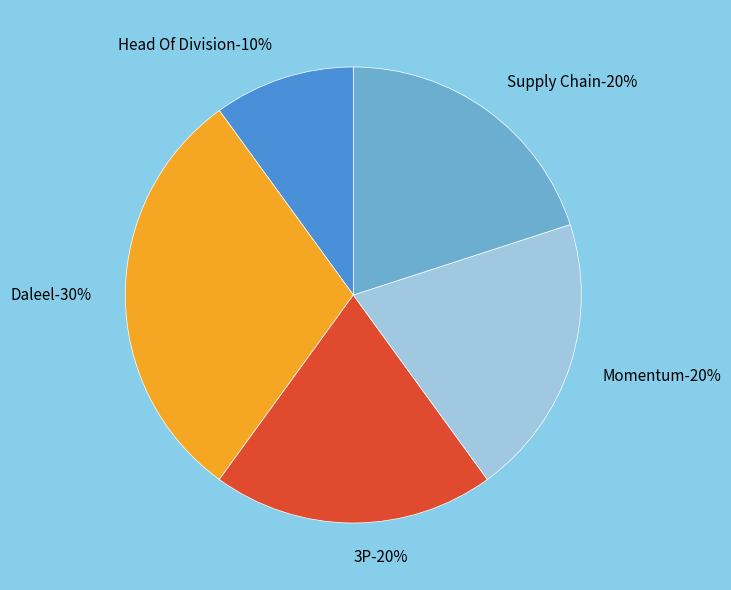

Is it true that Head Of Division is 16% of the pie?

False